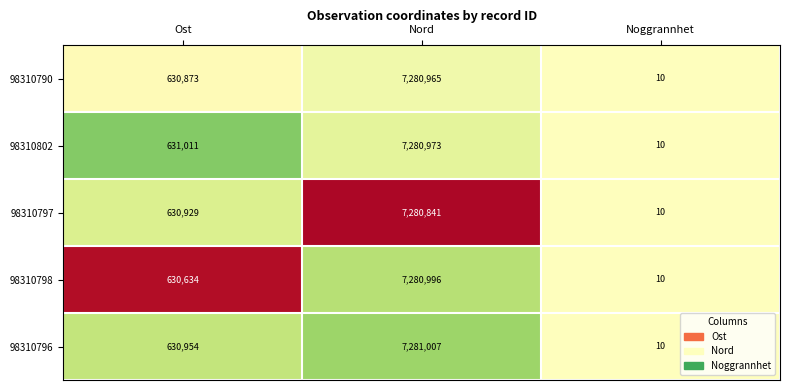

Reading right to left, extract all data points from this chart.

98310790: Noggrannhet=10	Nord=7280965	Ost=630873
98310802: Noggrannhet=10	Nord=7280973	Ost=631011
98310797: Noggrannhet=10	Nord=7280841	Ost=630929
98310798: Noggrannhet=10	Nord=7280996	Ost=630634
98310796: Noggrannhet=10	Nord=7281007	Ost=630954